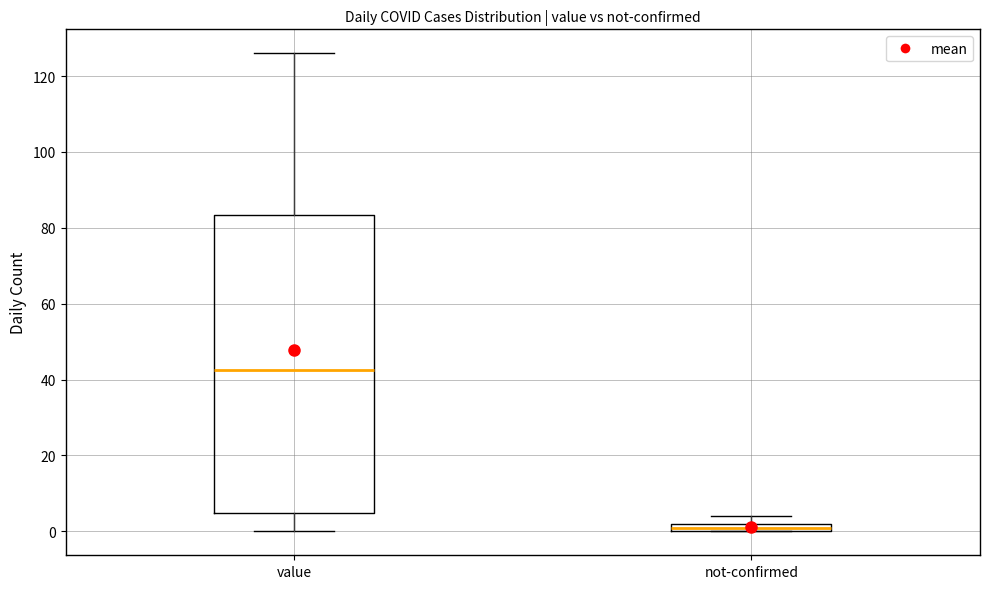

Which box's median line is the lowest?

not-confirmed